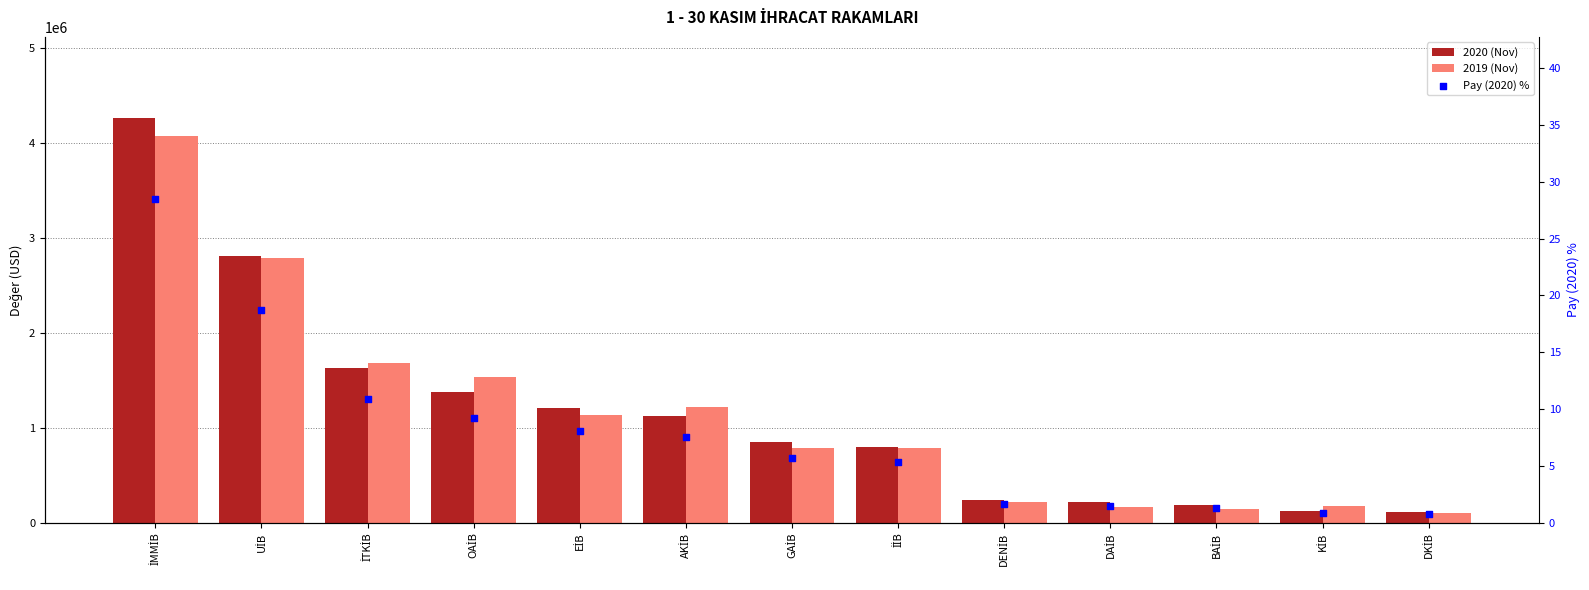

At which category is the sum across all series the highest?

İMMİB